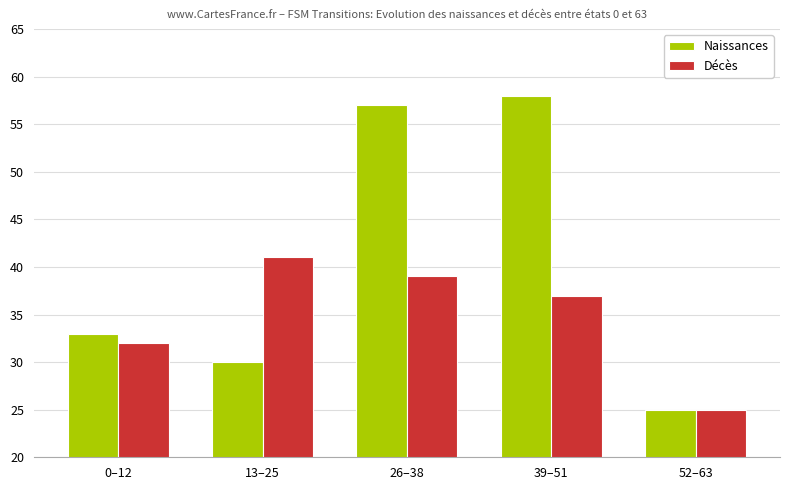

Reading left to right, what are all the values shown in this chart?

Naissances: 0–12=33	13–25=30	26–38=57	39–51=58	52–63=25
Décès: 0–12=32	13–25=41	26–38=39	39–51=37	52–63=25